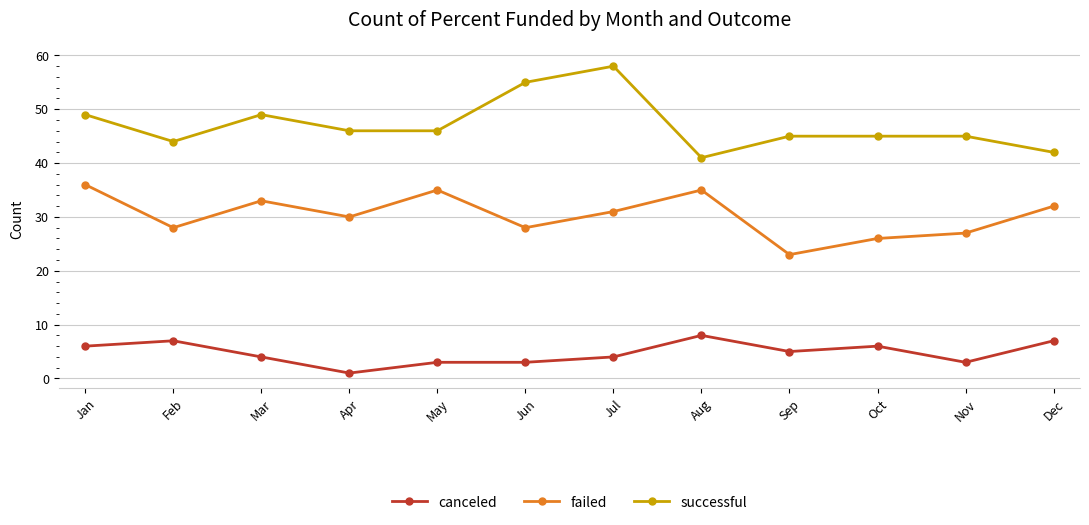

What is the sum of the failed values at Nov and Aug?

62